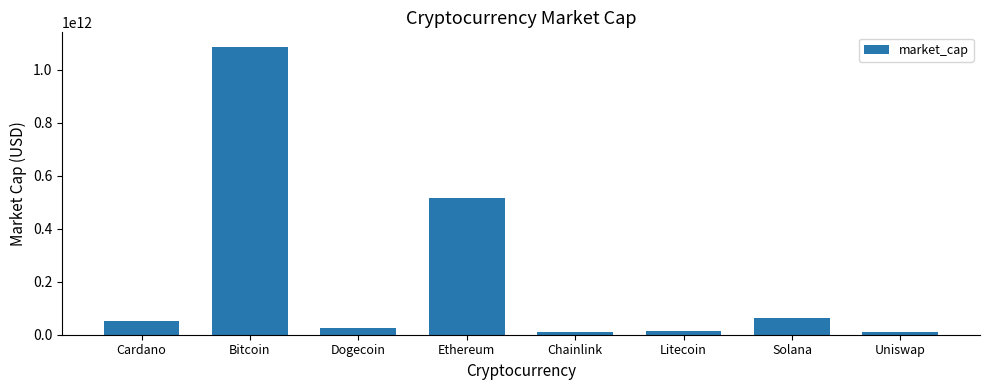

What is the minimum value shown in the chart?

9089271458